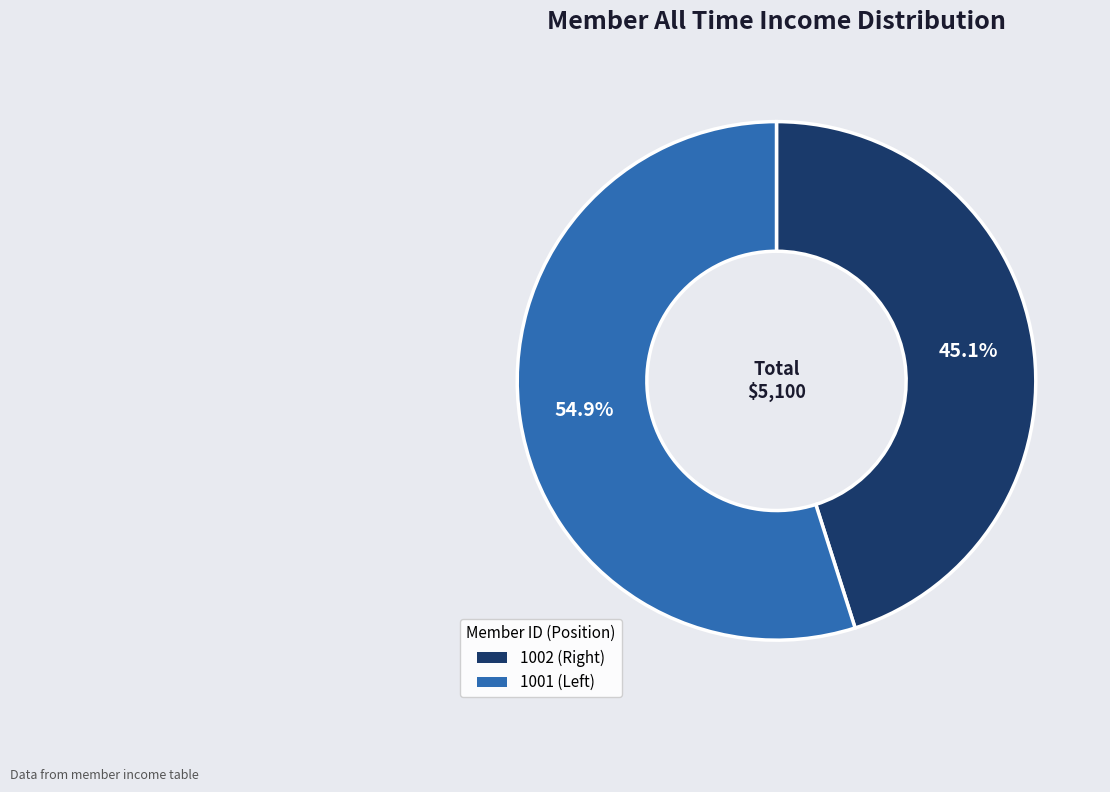

Rank the categories by value from lowest to highest.

1002, 1001